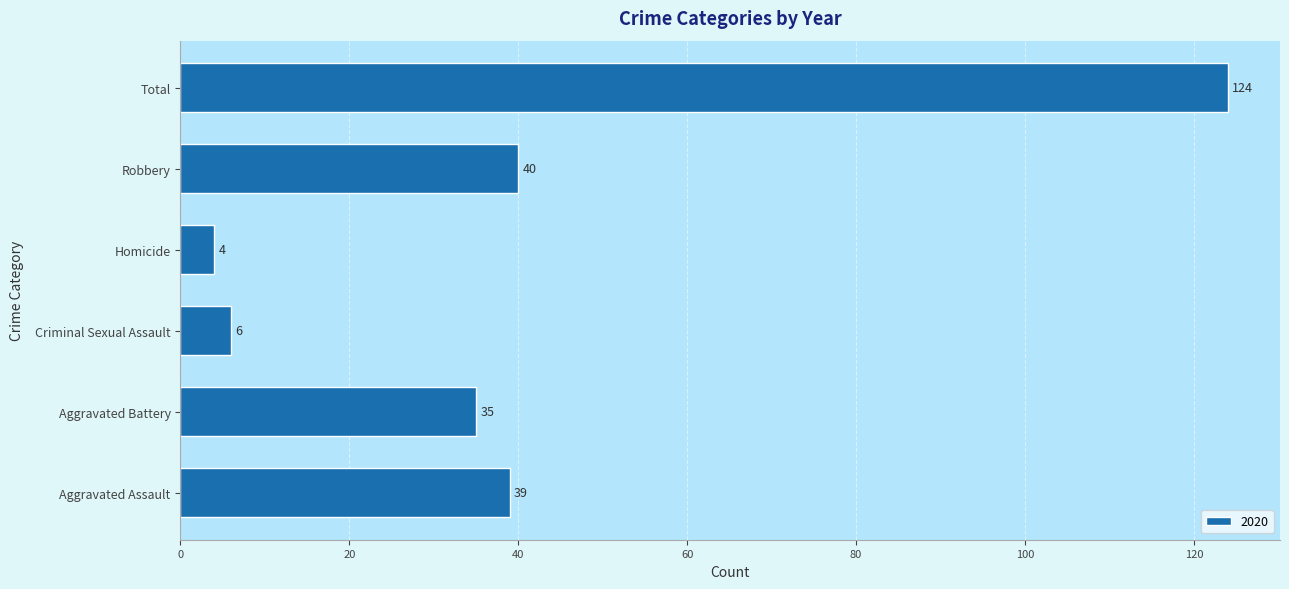

What is the greatest value displayed?

124